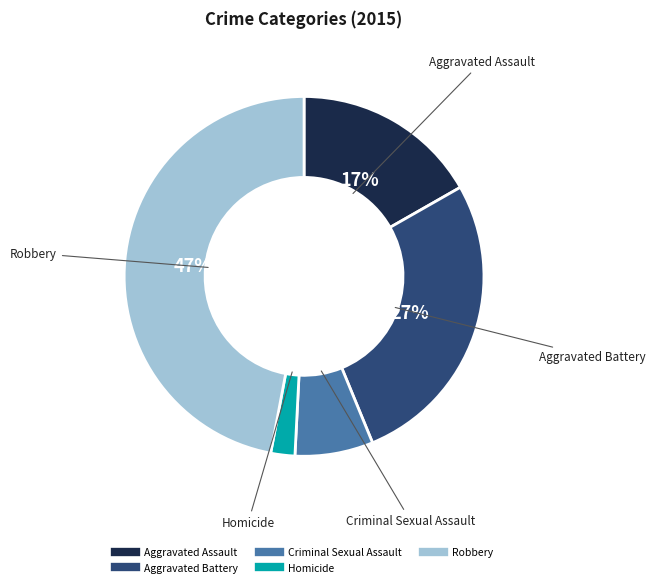

What percentage is the Criminal Sexual Assault slice, to the nearest percent?

7%